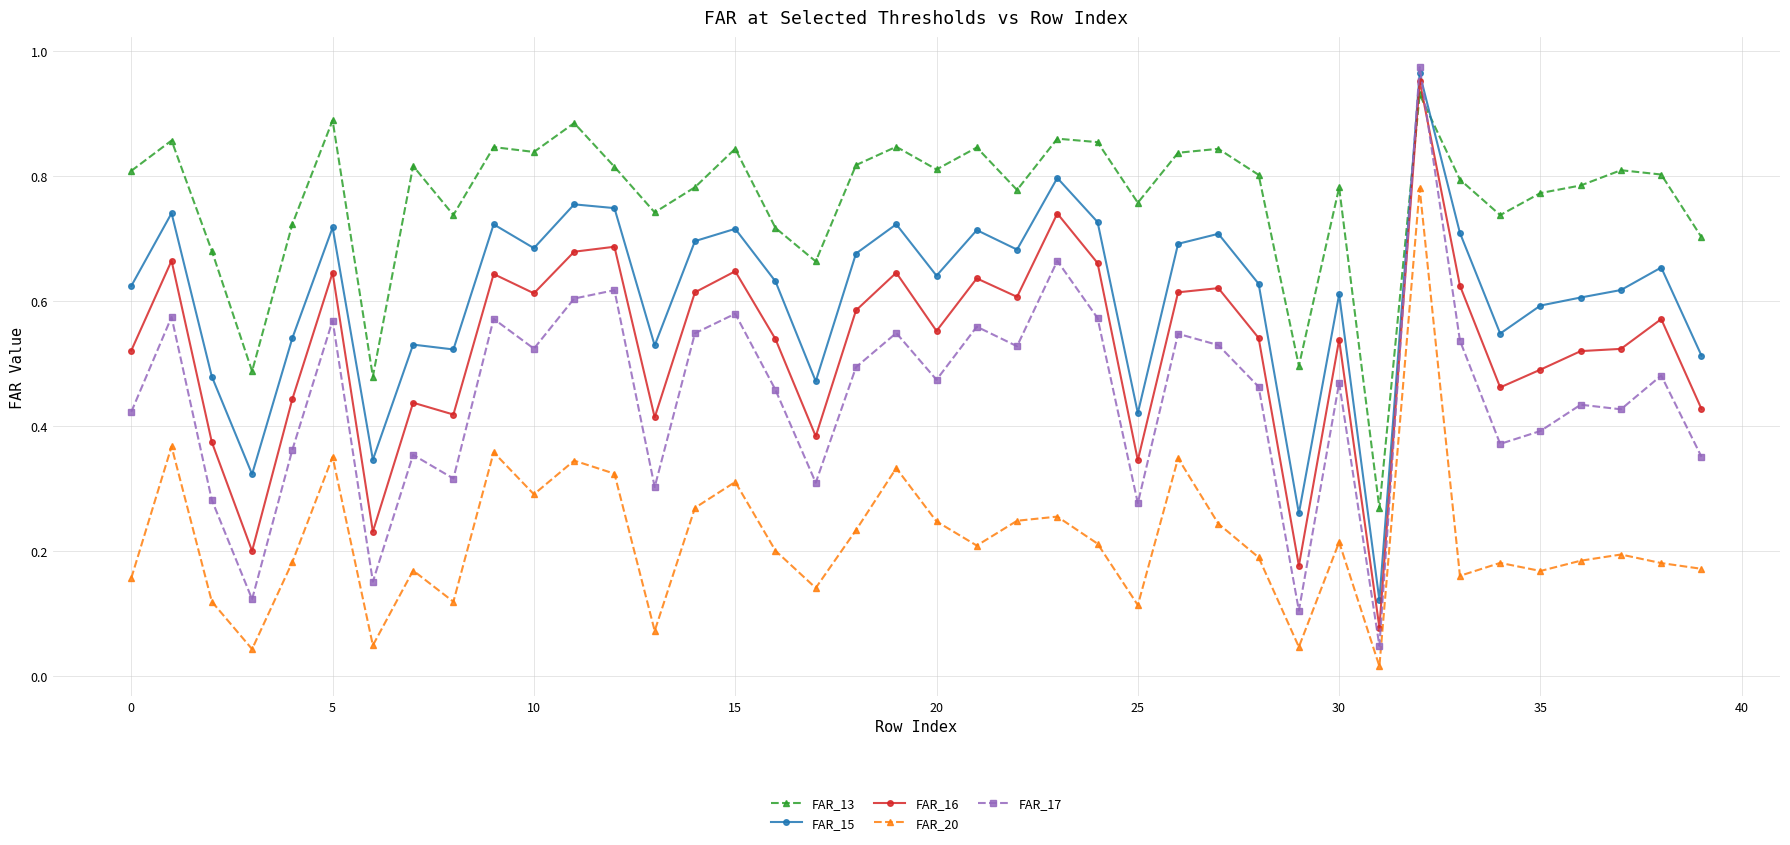

At how many categories does at least one series exceed 0?

40